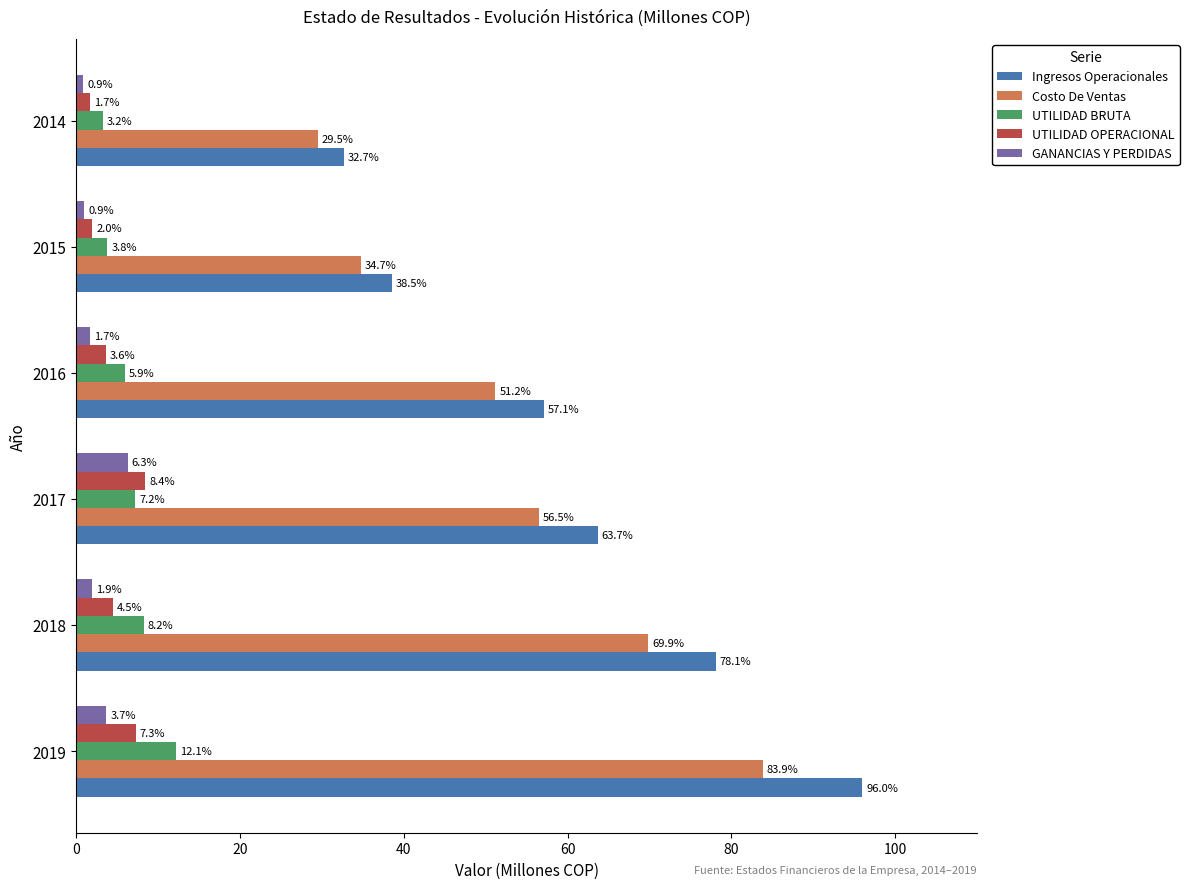

At which label is Ingresos Operacionales closest to 64?

2017